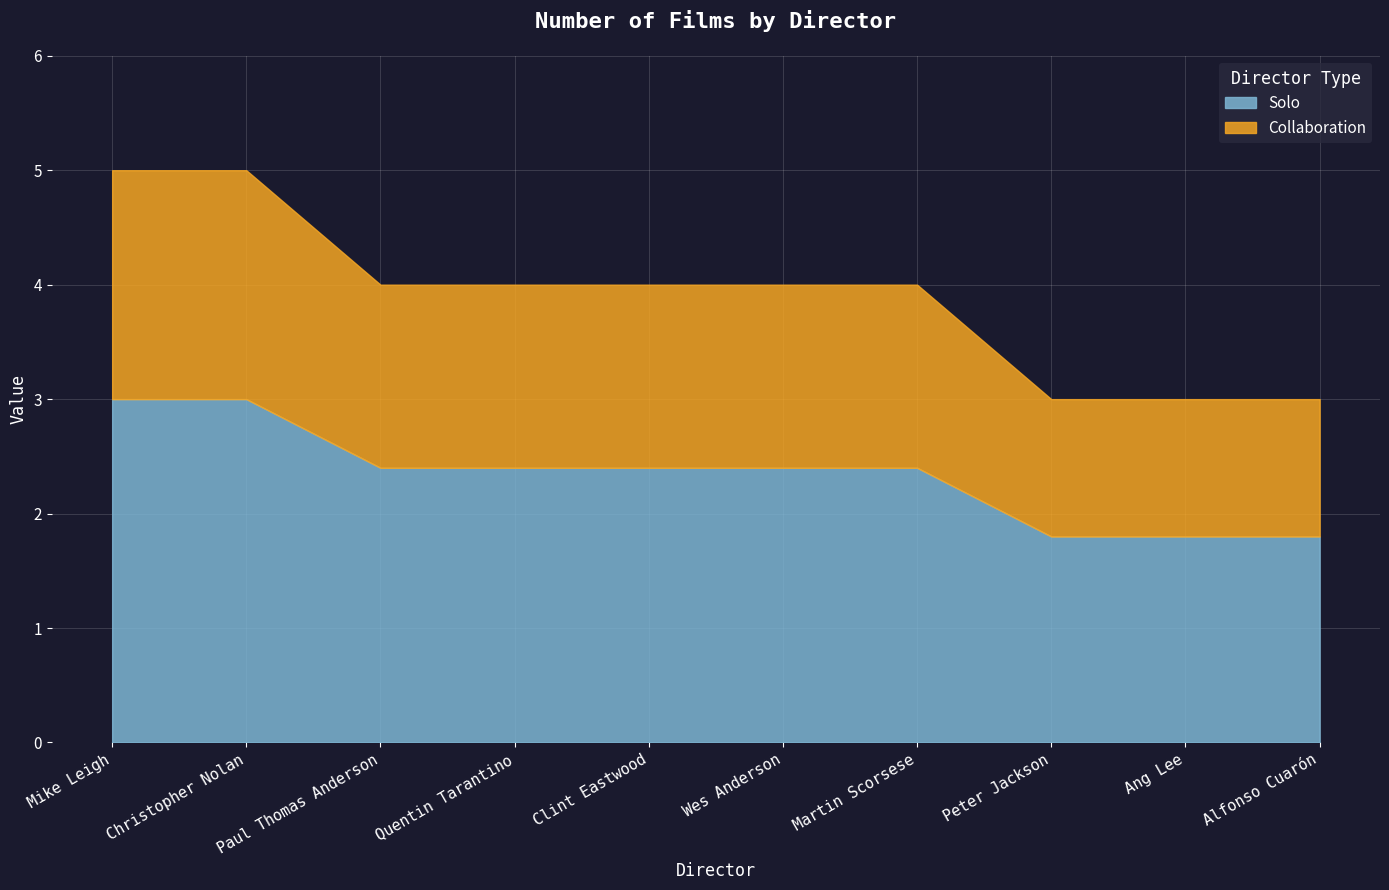

List the labels in order of value, largest first.

Mike Leigh, Christopher Nolan, Paul Thomas Anderson, Quentin Tarantino, Clint Eastwood, Wes Anderson, Martin Scorsese, Peter Jackson, Ang Lee, Alfonso Cuarón